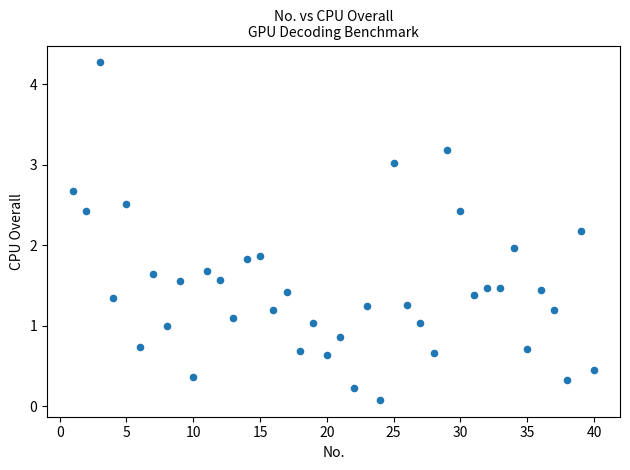

What is the range of Y values (max minus min)?

4.2